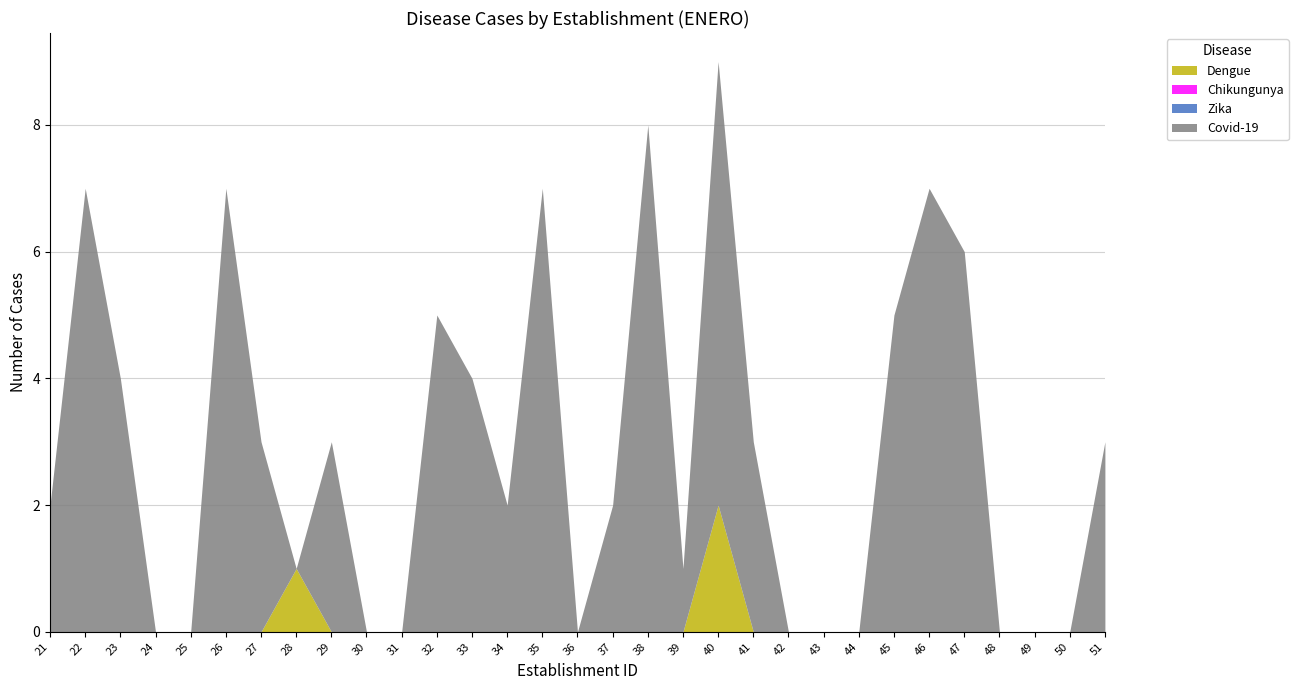

Rank the series at 45 from lowest to highest value.

Dengue, Chikungunya, Zika, Covid-19